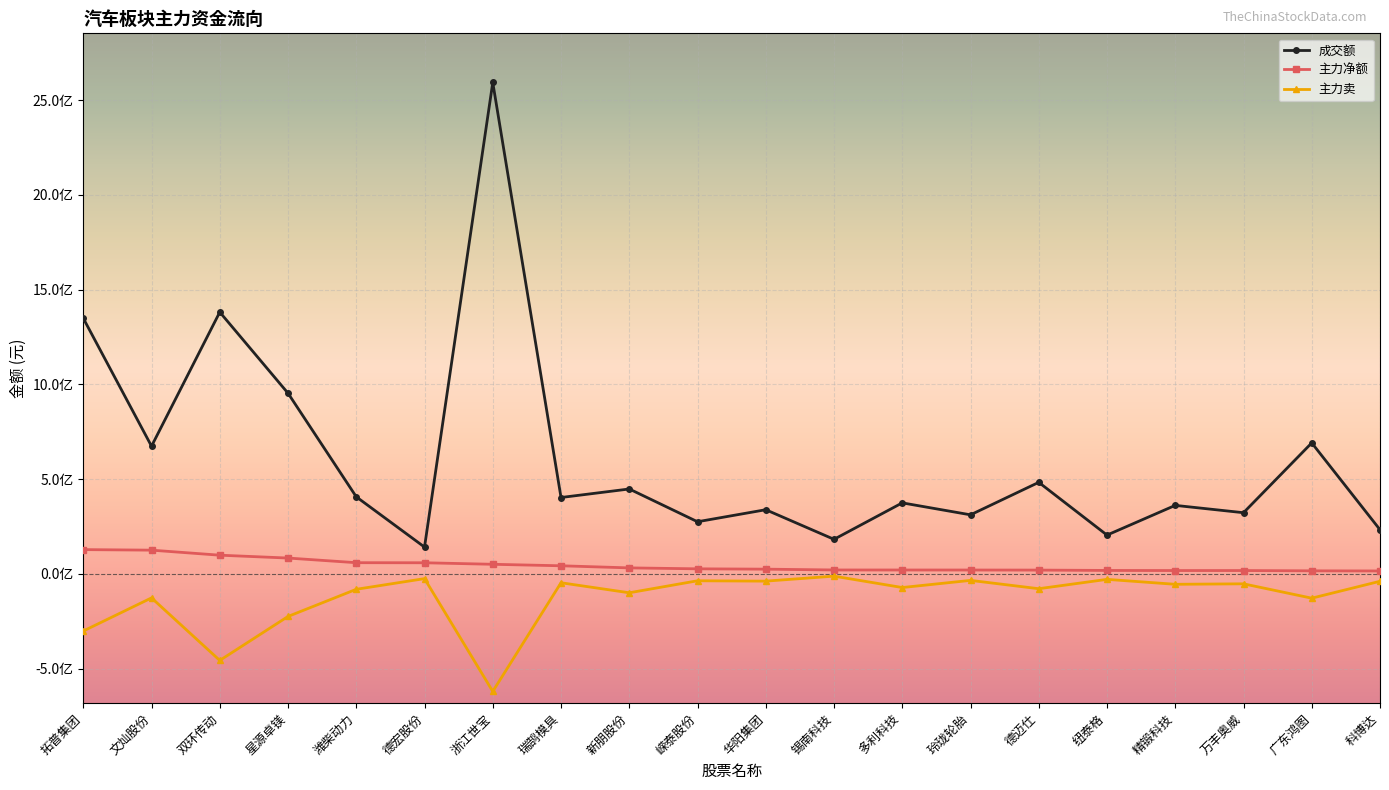

Does the chart have visible grid lines?

Yes